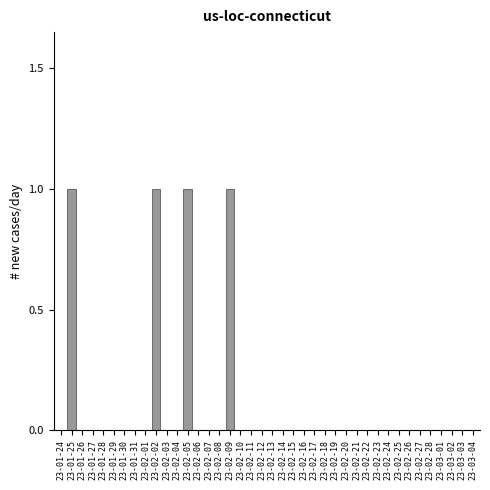

What is the sum of all values?

4